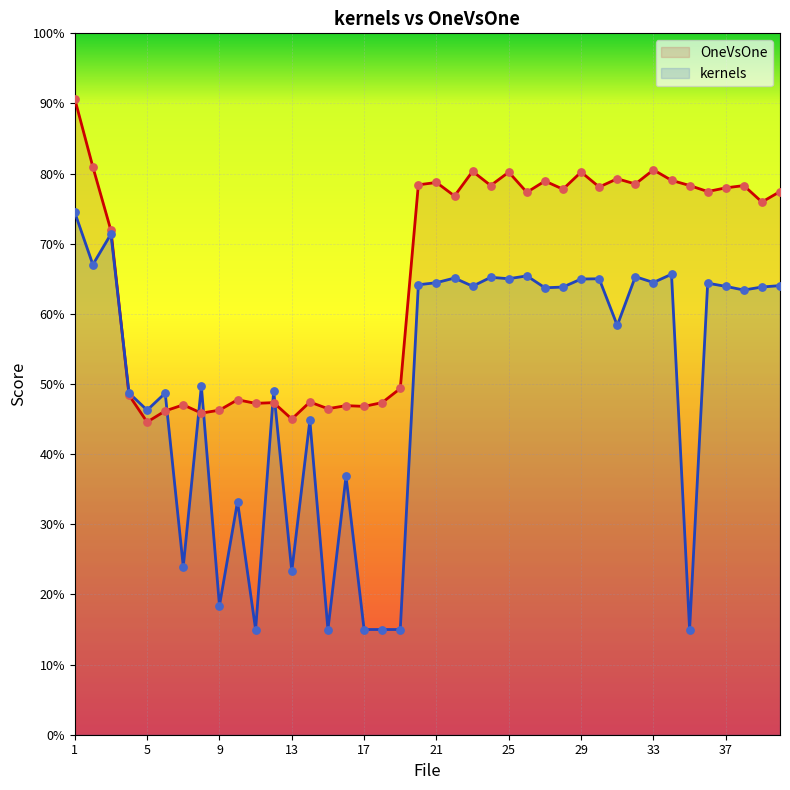

Is the value of kernels at 38 greater than the value of OneVsOne at 38?

No